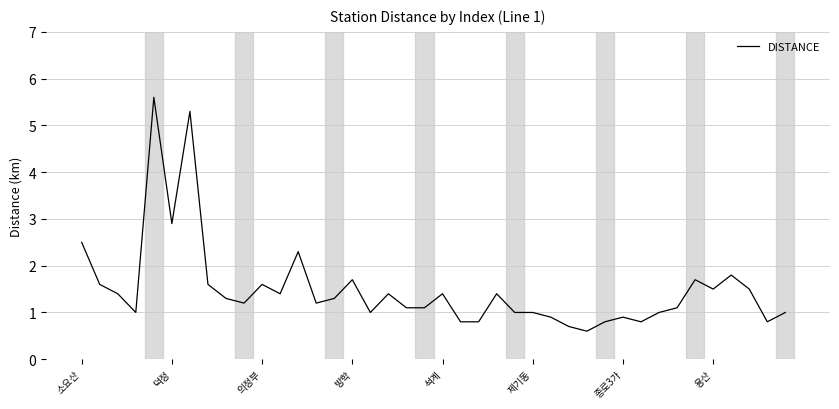

How many categories are shown in the chart?

40